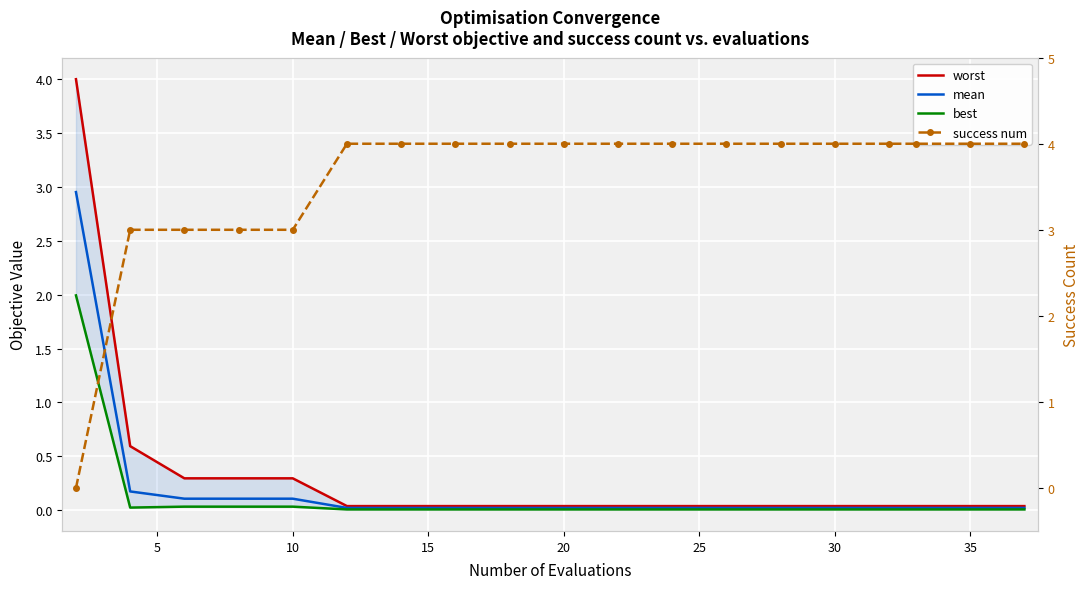

True or false: best has more than 2 points higher than both neighbors.

False